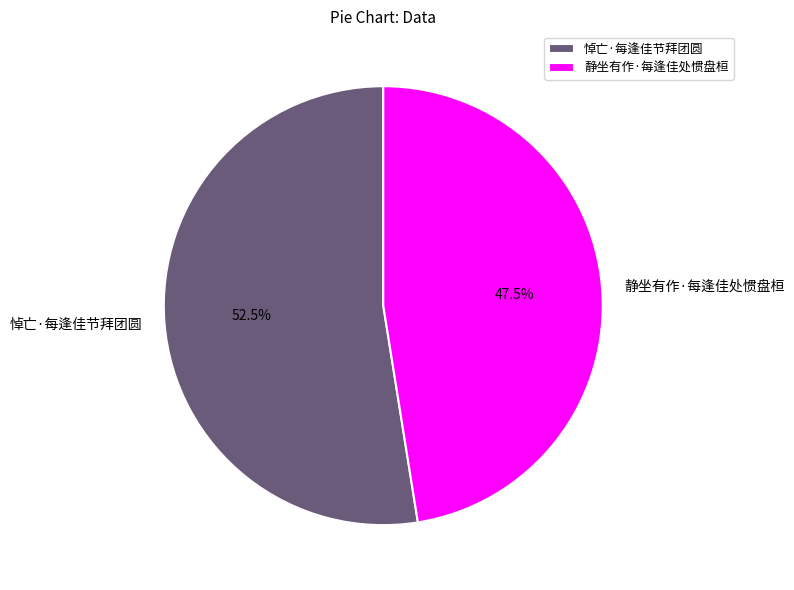

To the nearest percent, what is the difference between the 静坐有作·每逢佳处惯盘桓 and 悼亡·每逢佳节拜团圆 slice percentages?

5%